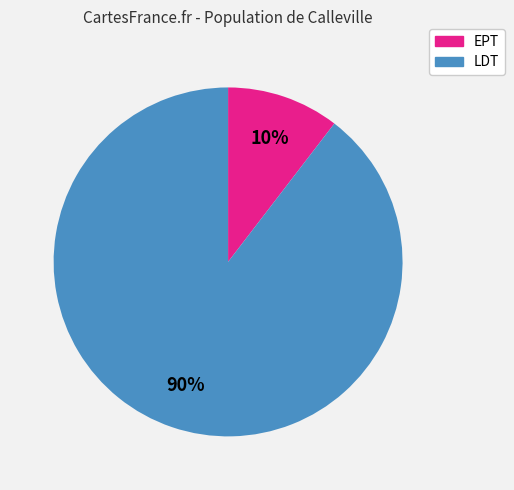

To the nearest percent, what is the average slice percentage?

50%